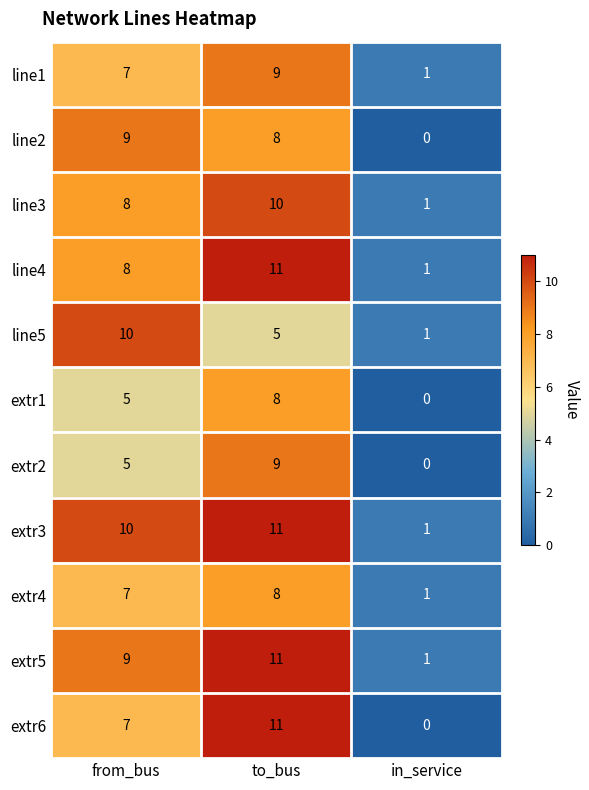

What is the difference between the highest and lowest values at from_bus?

5